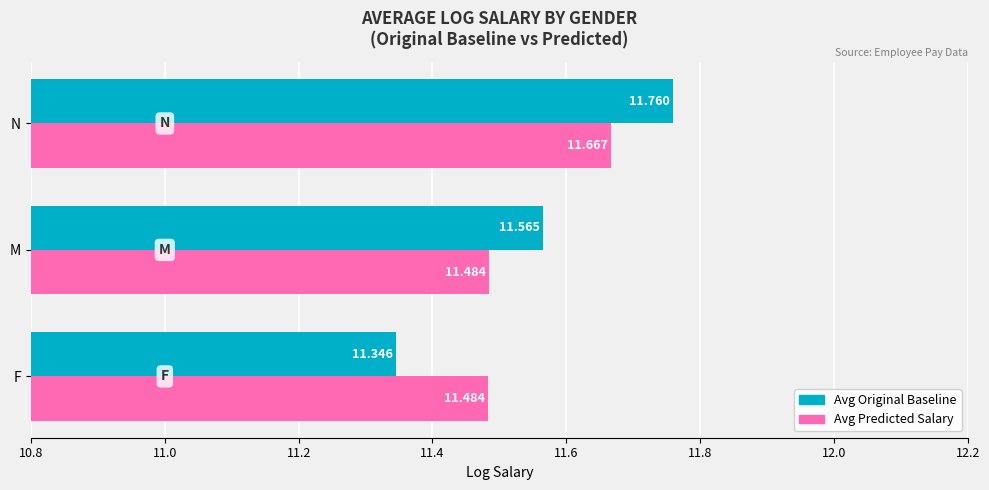

Count the Avg Predicted Salary values in the range 11 to 12.

3